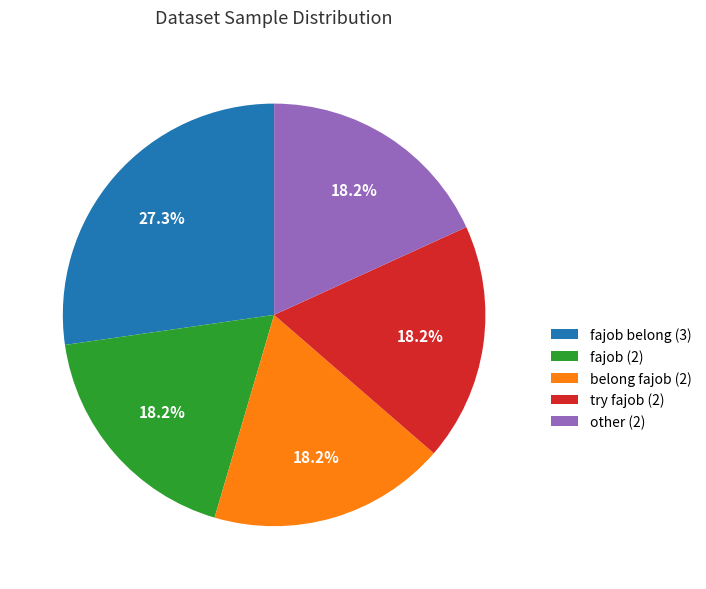

Which category has the biggest portion of the pie?

fajob belong (3)